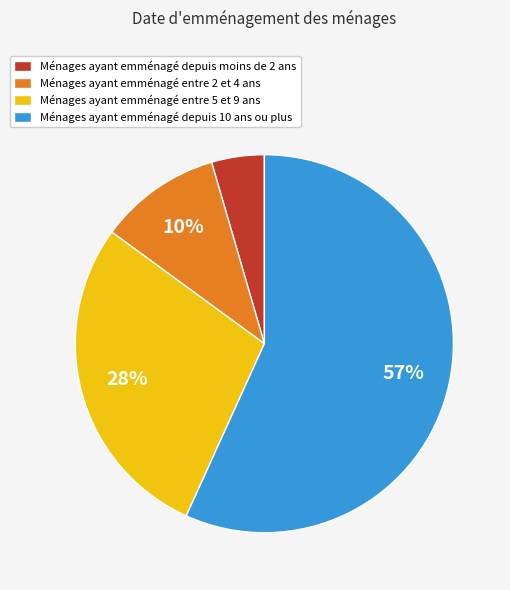

The Ménages ayant emménagé depuis moins de 2 ans slice represents 5% of the pie. True or false?

True